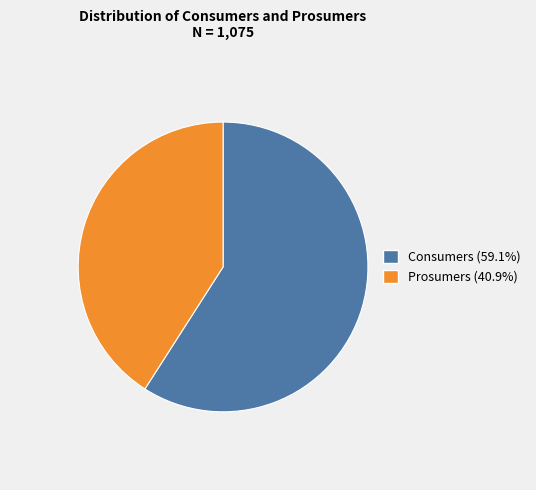

How many slices are in this pie chart?

2